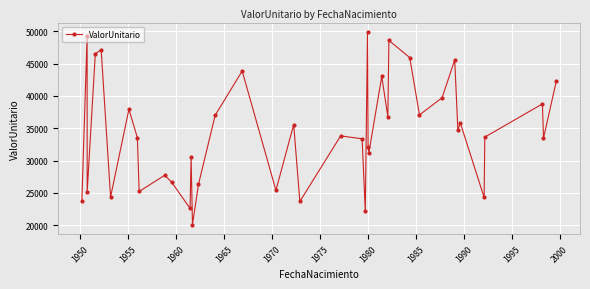

What is the average value?

34370.4